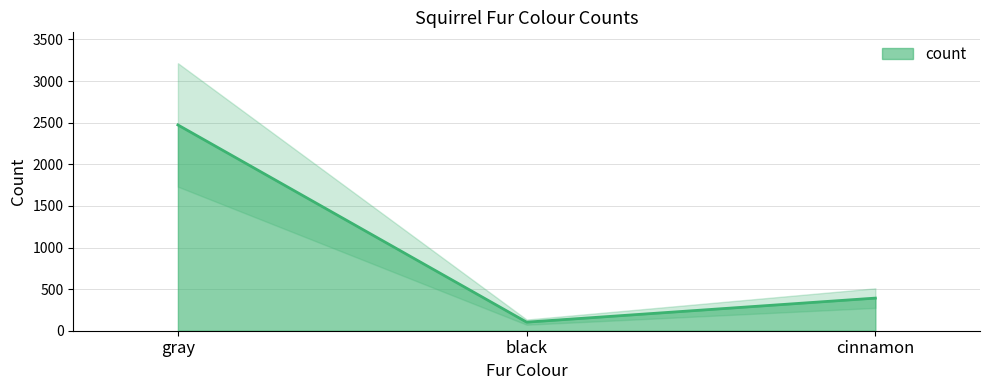

List the labels in order of value, smallest first.

black, cinnamon, gray